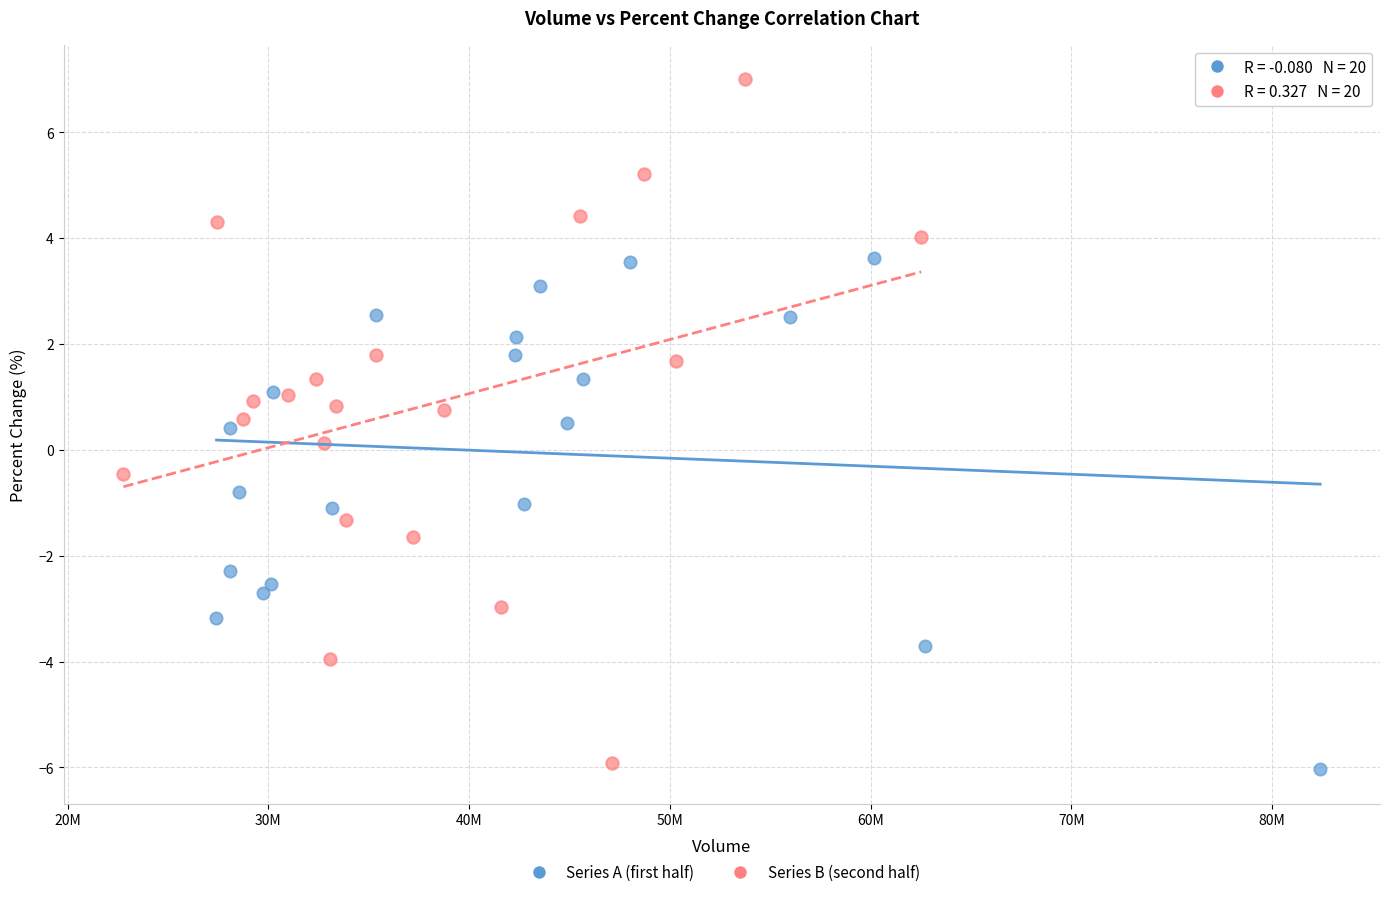

Which series contains the highest Y value?

Series B (second half)